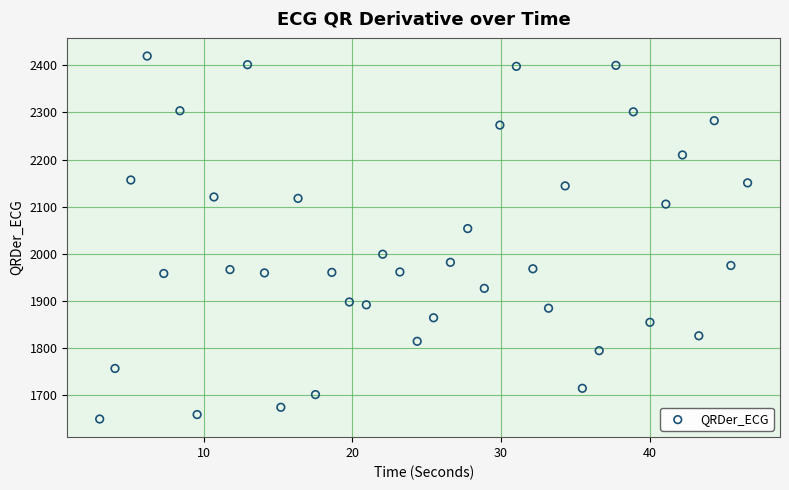

What is the range of Y values (max minus min)?

770.3